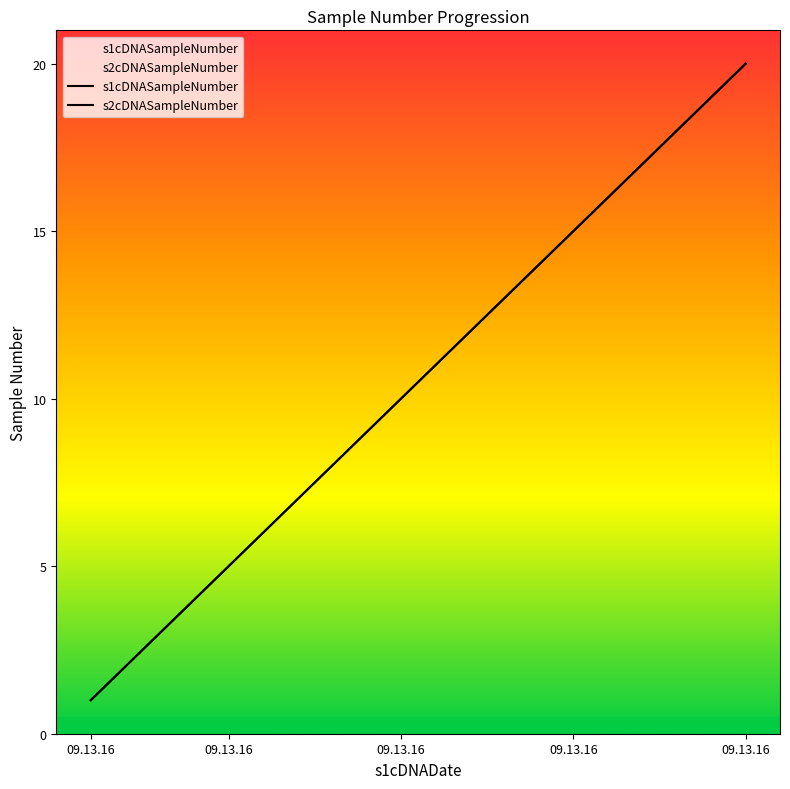

What is the difference between the maximum and minimum values in the s2cDNASampleNumber series?

19